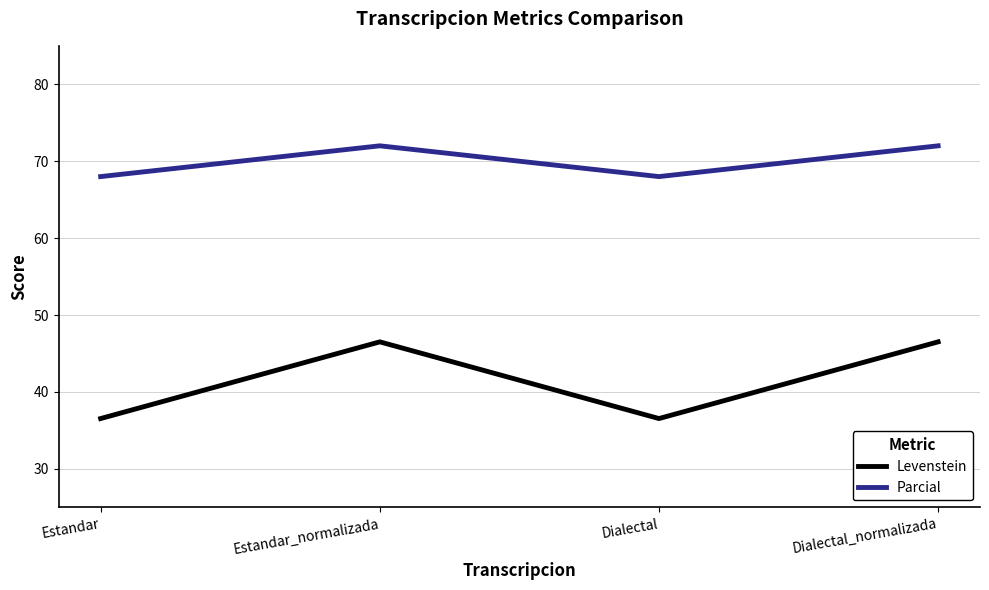

True or false: Levenstein has more than 0 points higher than both neighbors.

True